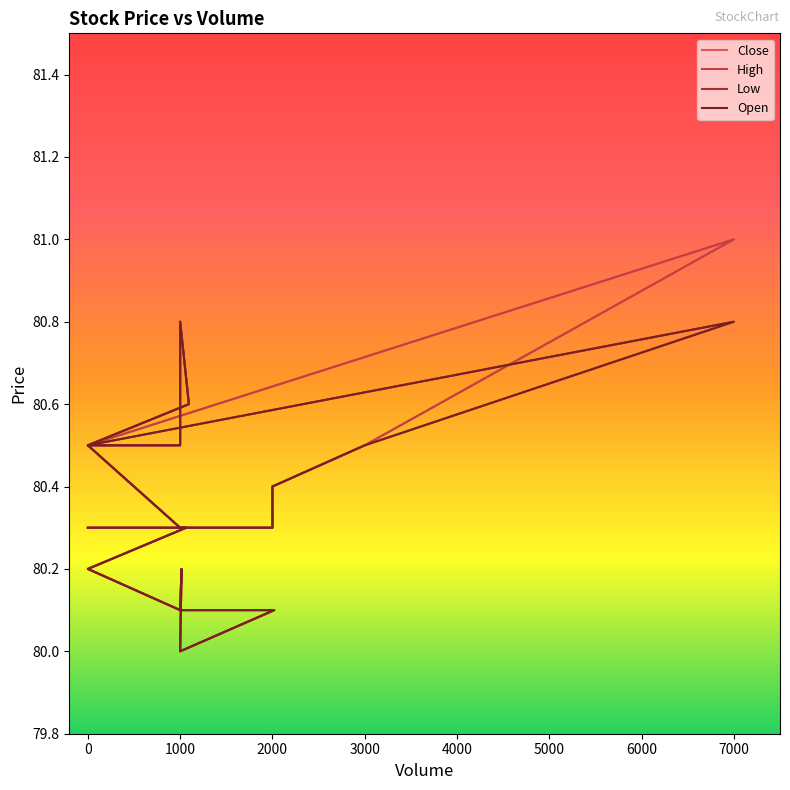

At how many categories does at least one series exceed 80?

19